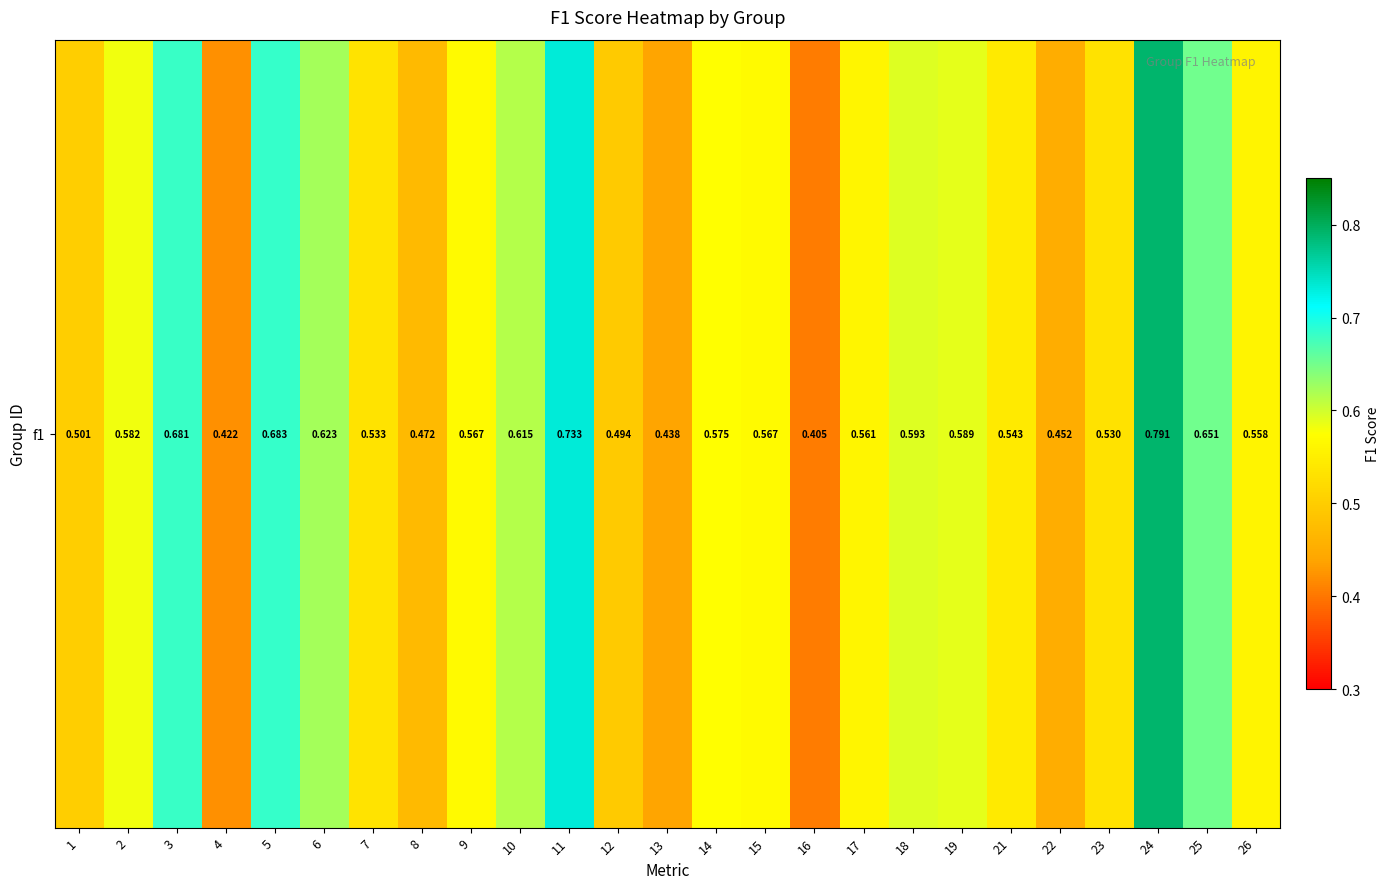

Reading right to left, extract all data points from this chart.

26=0.6	25=0.7	24=0.8	23=0.5	22=0.5	21=0.5	19=0.6	18=0.6	17=0.6	16=0.4	15=0.6	14=0.6	13=0.4	12=0.5	11=0.7	10=0.6	9=0.6	8=0.5	7=0.5	6=0.6	5=0.7	4=0.4	3=0.7	2=0.6	1=0.5